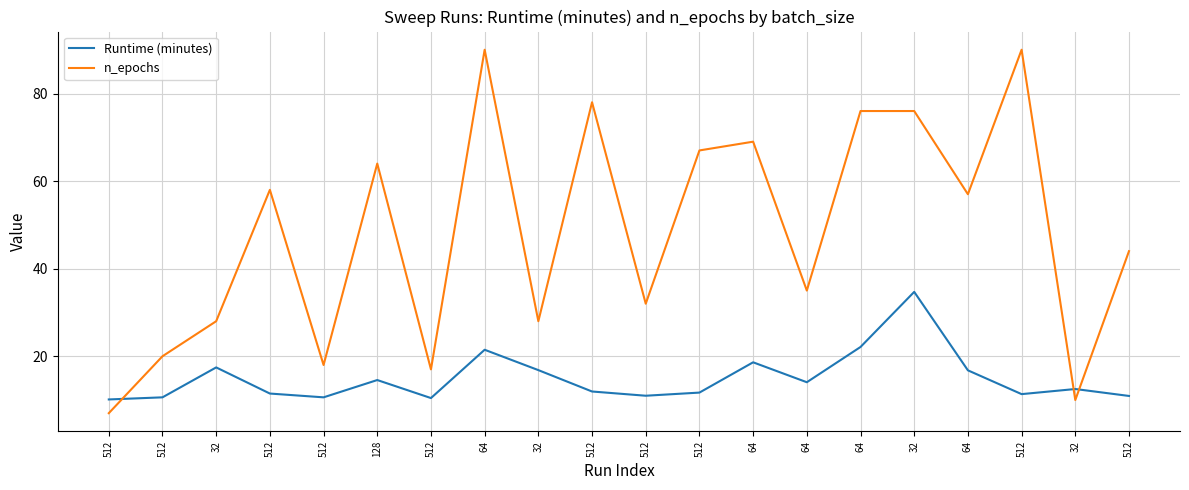

At which category does Runtime (minutes) reach its first local valley?

512